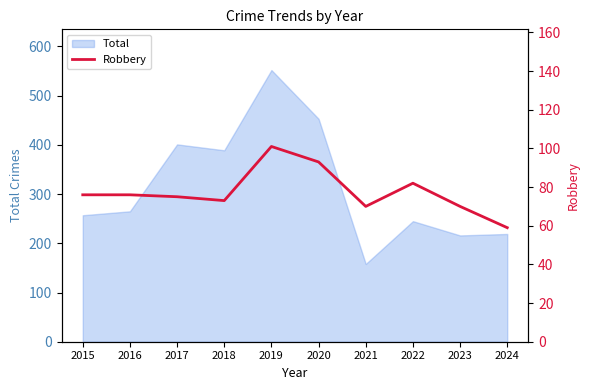

List the labels in order of value, largest first.

2019, 2020, 2022, 2015, 2016, 2017, 2018, 2021, 2023, 2024